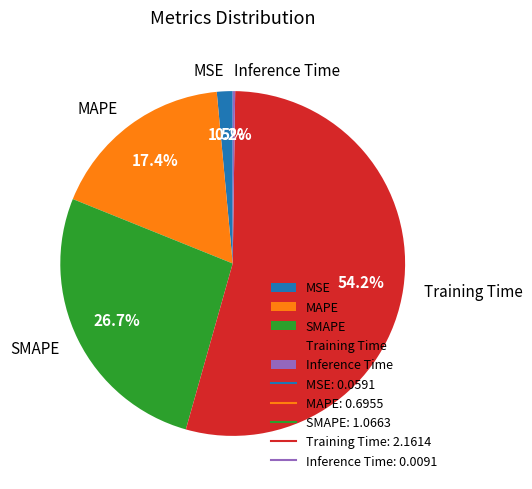

To the nearest percent, what is the difference between the largest and smallest slice percentages?

54%